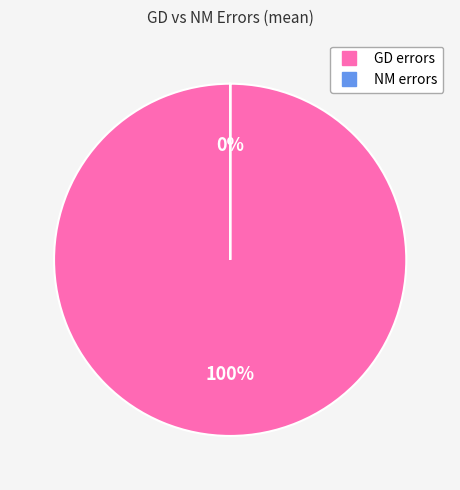

What is the smallest slice in the pie chart?

NM errors